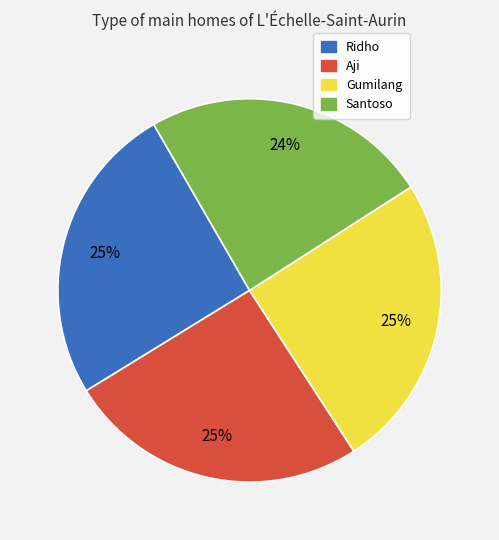

The Santoso slice represents 16% of the pie. True or false?

False